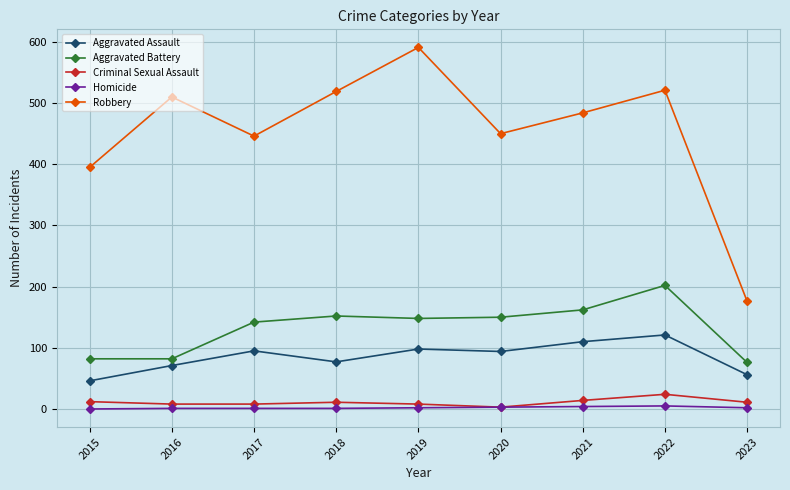

How many lines are shown in the chart?

5